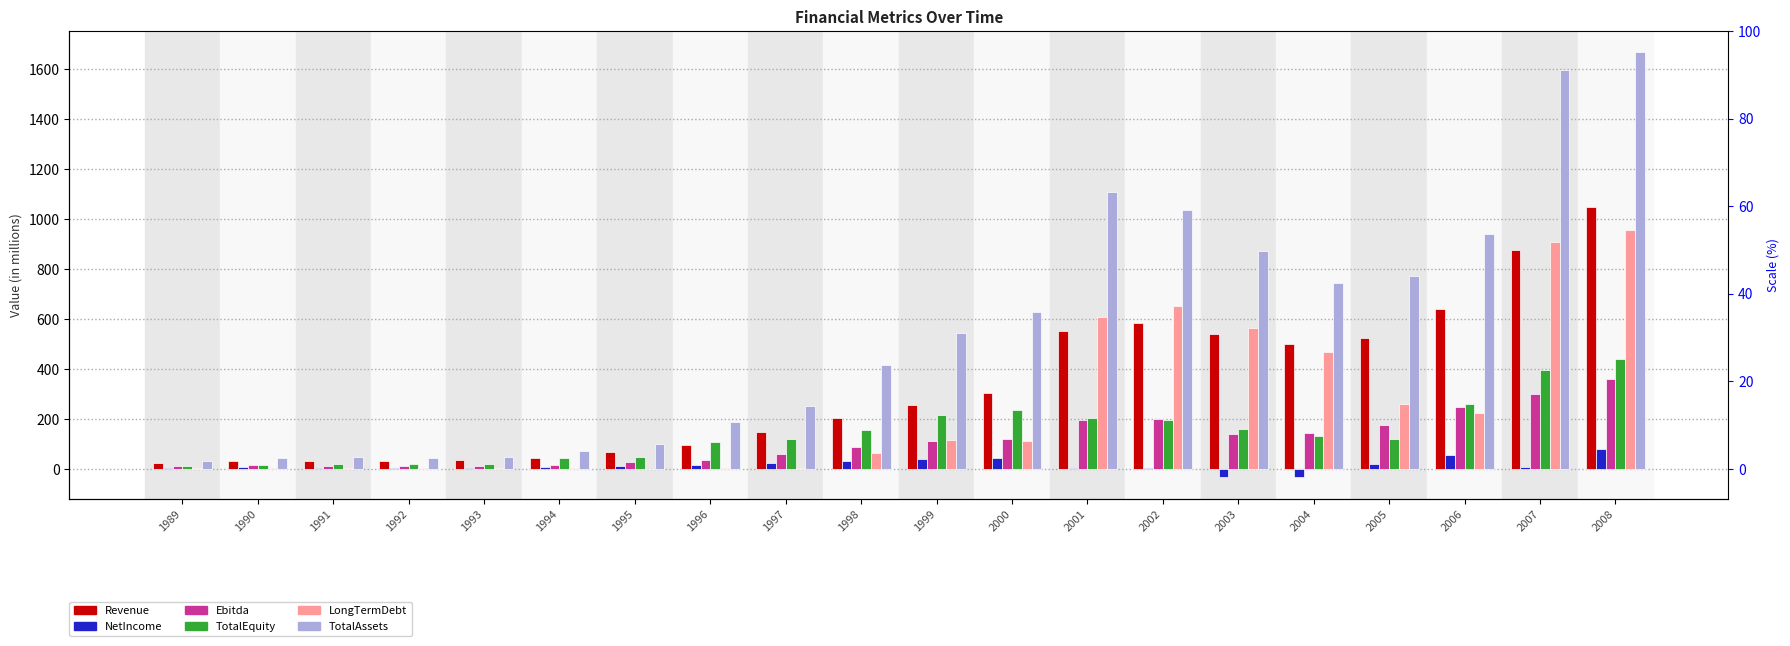

Rank the categories by Revenue value from highest to lowest.

2008, 2007, 2006, 2002, 2001, 2003, 2005, 2004, 2000, 1999, 1998, 1997, 1996, 1995, 1994, 1993, 1991, 1992, 1990, 1989